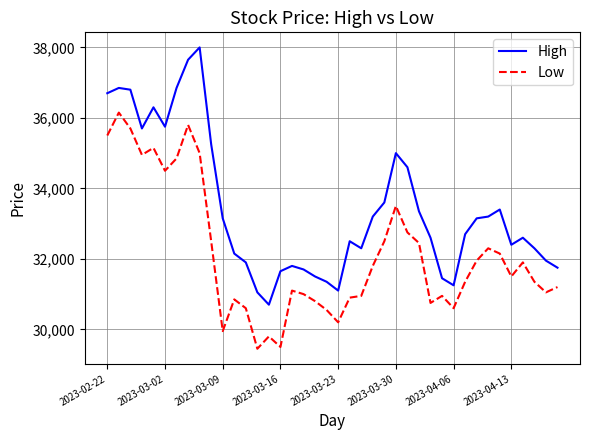

Rank the series by their maximum value, from lowest to highest.

Low, High